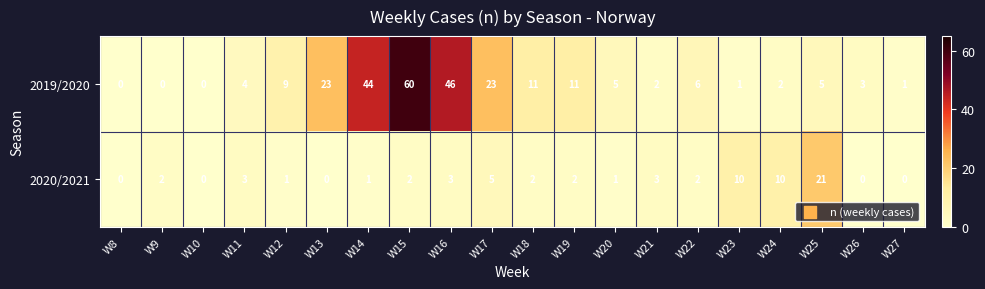

Which category has the highest value across all series?

W15